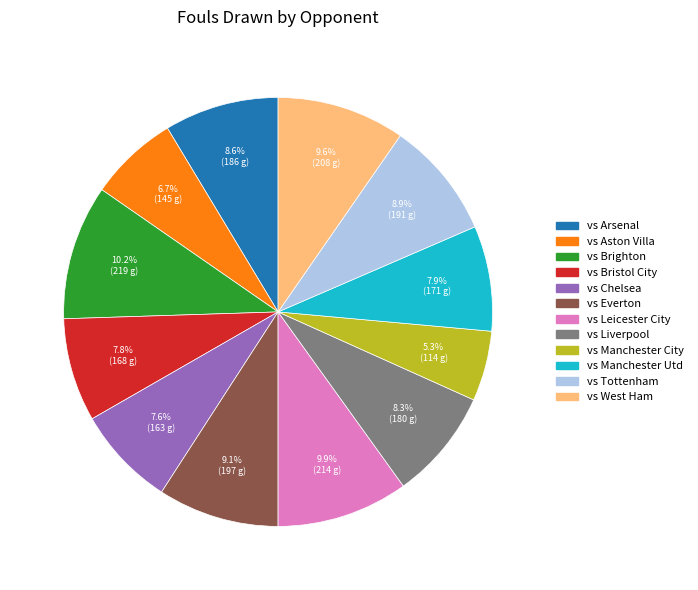

Combined, what portion of the pie is vs Manchester City and vs Bristol City?

13.1%